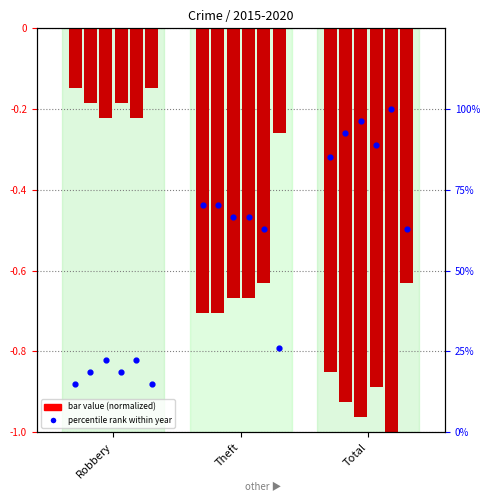

What is the change in value from Theft to Total?

+14.8